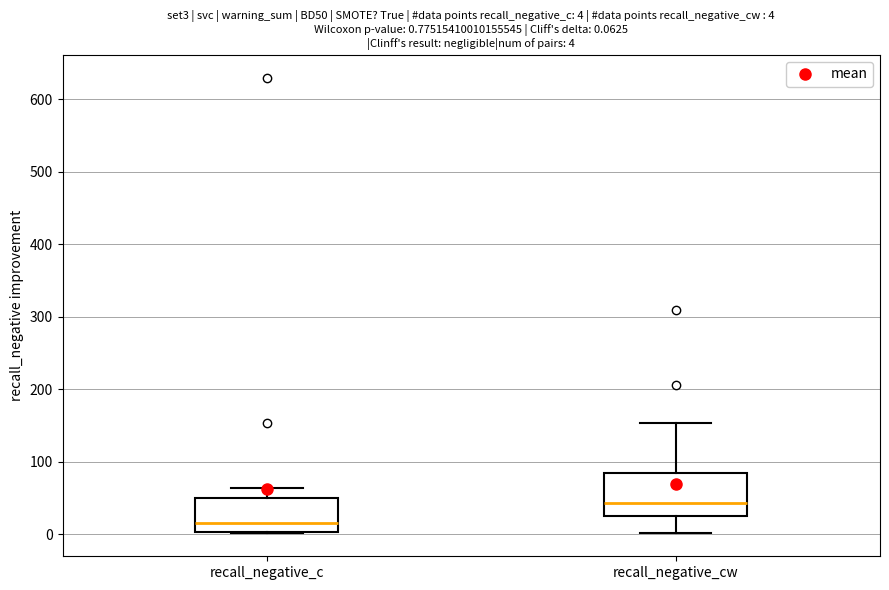

Which box has the highest median line?

recall_negative_cw